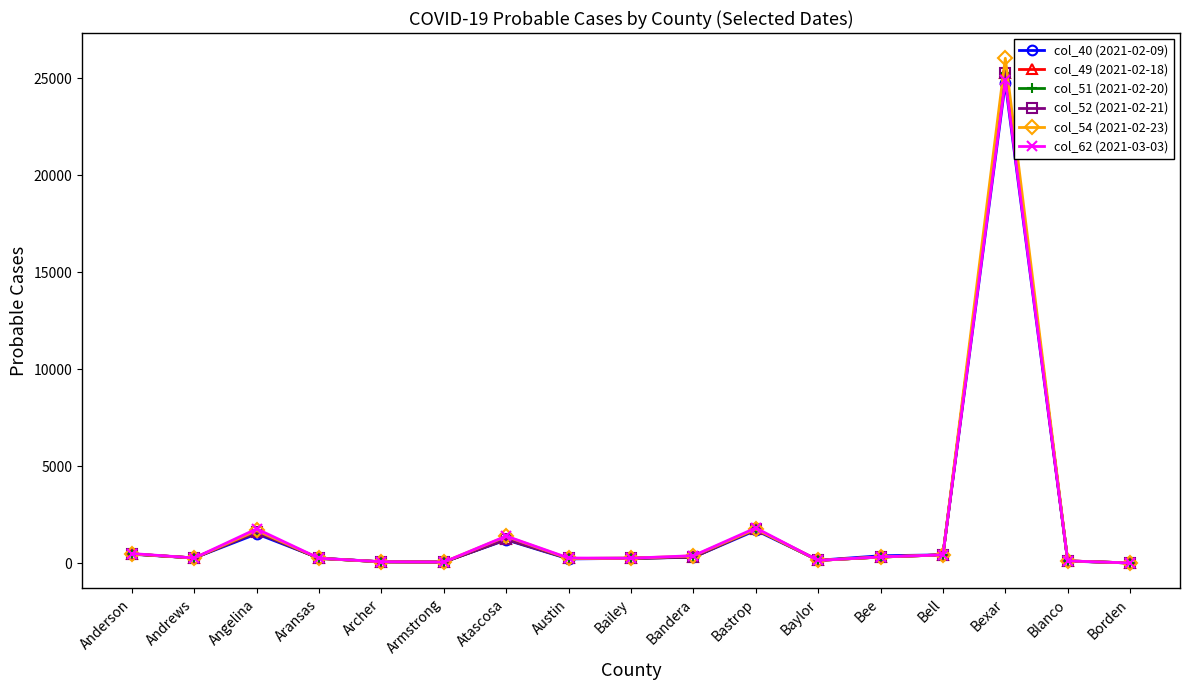

True or false: col_54 (2021-02-23) has a value of 265 at Andrews.

True